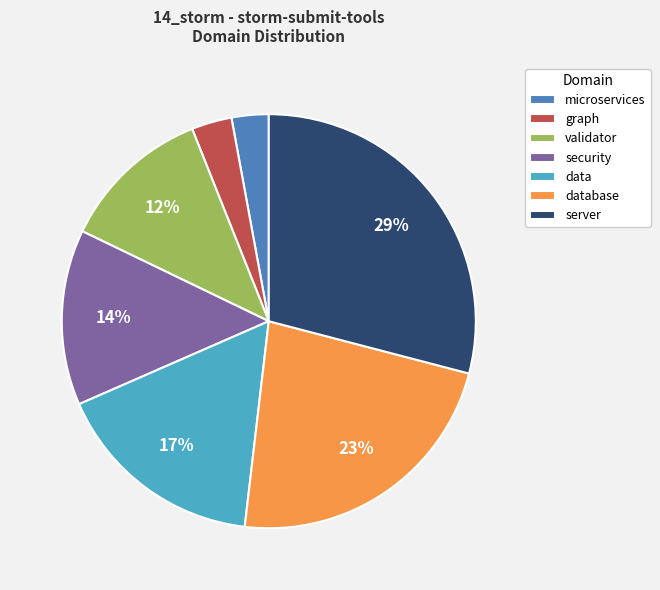

Which slice is the largest?

server